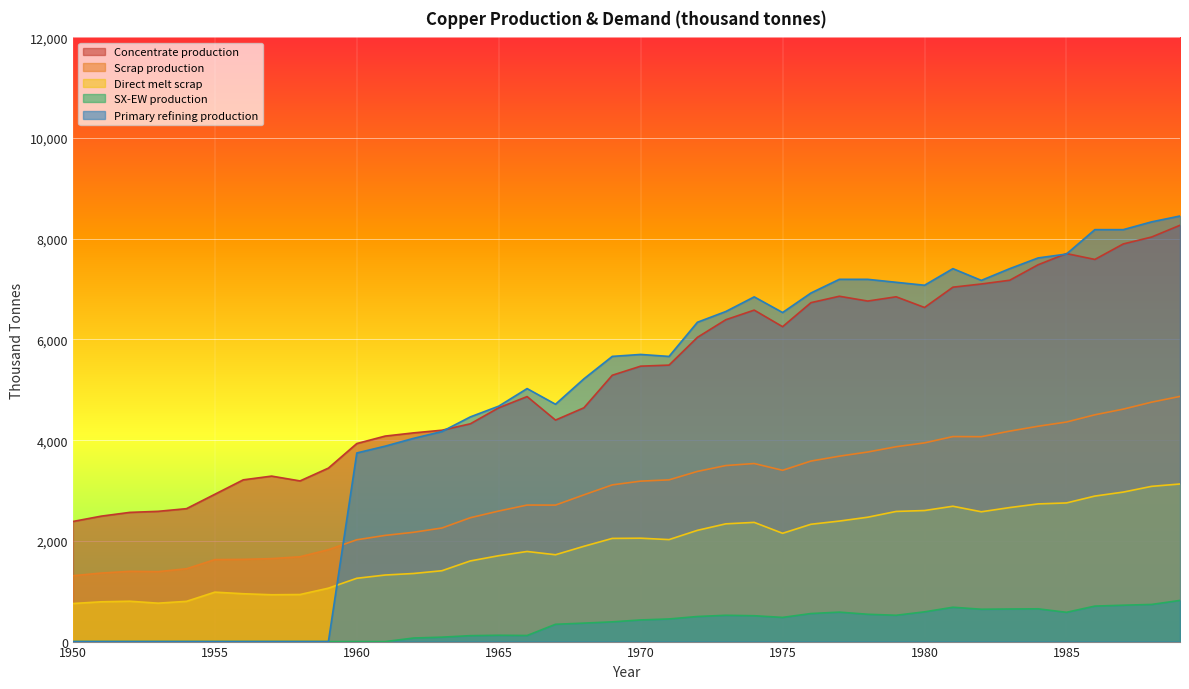

Reading left to right, what are all the values shown in this chart?

Concentrate production: 2385.7	2491.7	2565.9	2587.0	2639.9	2926.2	3212.5	3286.6	3191.1	3445.6	3933.3	4081.7	4145.3	4198.2	4325.4	4643.5	4866.1	4399.4	4643.2	5290.1	5470.3	5491.4	6042.8	6392.7	6583.5	6254.7	6731.9	6859.0	6763.5	6848.3	6636.1	7039.0	7102.6	7176.7	7484.2	7706.8	7590.1	7897.6	8035.4	8268.6
Scrap production: 1308.7	1361.0	1395.2	1388.9	1446.5	1627.9	1633.0	1647.9	1684.8	1824.9	2021.8	2109.3	2171.0	2256.0	2460.1	2593.1	2711.5	2710.9	2913.9	3112.3	3186.9	3212.0	3379.8	3496.4	3536.5	3401.8	3585.5	3682.6	3765.3	3870.2	3946.5	4071.8	4069.4	4180.1	4276.9	4360.8	4503.9	4616.8	4755.4	4869.5
Direct melt scrap: 756.1	790.0	801.3	762.9	799.0	981.9	950.2	929.9	934.5	1060.8	1257.2	1322.0	1352.5	1407.5	1601.7	1705.9	1789.6	1724.8	1892.4	2049.2	2053.6	2025.4	2209.6	2338.6	2367.6	2150.8	2330.2	2393.6	2470.2	2584.9	2603.1	2688.1	2578.2	2661.8	2734.3	2753.6	2890.1	2969.1	3083.2	3130.0
SX-EW production: 0.0	0.0	0.0	0.0	0.0	0.0	0.0	0.0	0.0	0.0	0.0	0.0	70.7	87.8	117.6	125.5	120.9	343.6	366.8	391.9	429.7	449.6	498.2	522.3	513.5	480.3	557.1	585.0	542.5	522.7	590.9	682.0	642.4	647.3	650.8	581.2	704.9	722.4	737.6	817.4
Primary refining production: 0.0	0.0	0.0	0.0	0.0	0.0	0.0	0.0	0.0	0.0	3746.1	3881.6	4036.6	4172.0	4462.8	4675.9	5025.0	4714.0	5218.4	5664.5	5703.0	5663.8	6342.8	6556.0	6846.8	6535.9	6923.7	7195.1	7194.8	7136.2	7077.6	7407.3	7174.0	7406.6	7619.8	7697.0	8182.0	8181.7	8336.6	8452.7